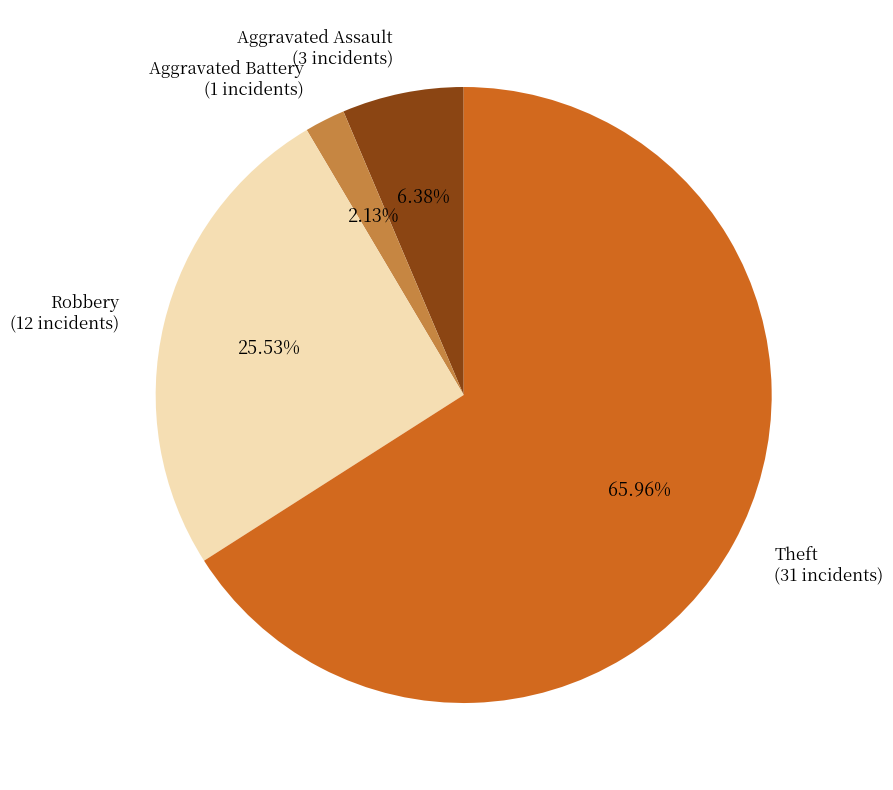

To the nearest percent, what is the average slice percentage?

25%